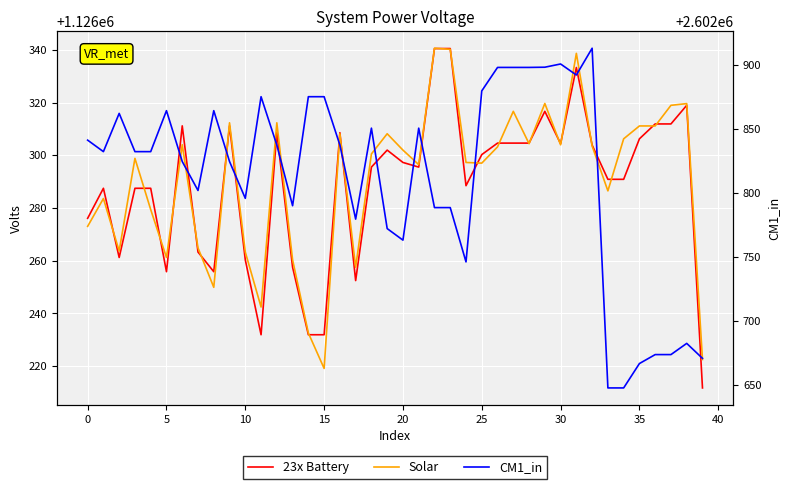

How many lines are shown in the chart?

3